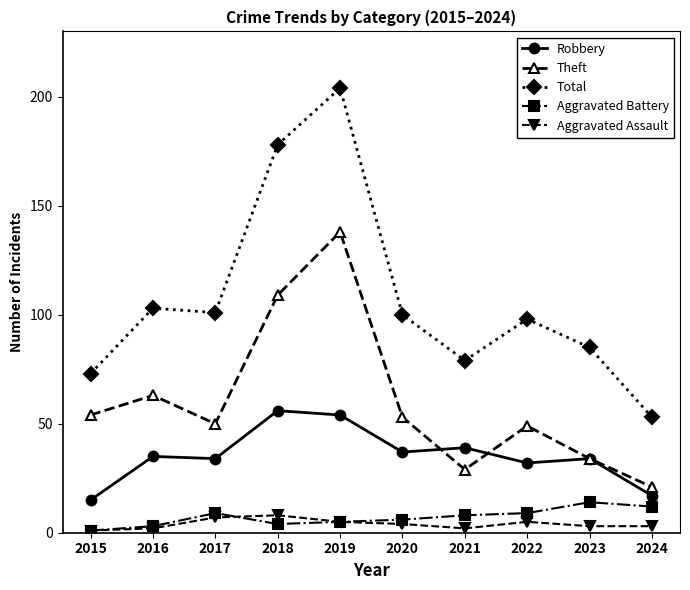

What is the minimum value for Aggravated Battery?

1